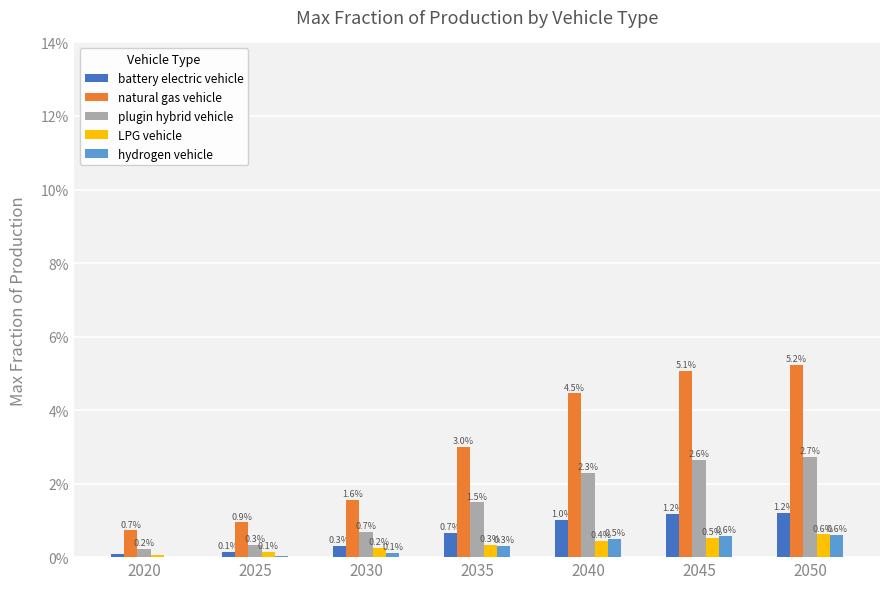

Which series has the largest range (max minus min)?

natural gas vehicle